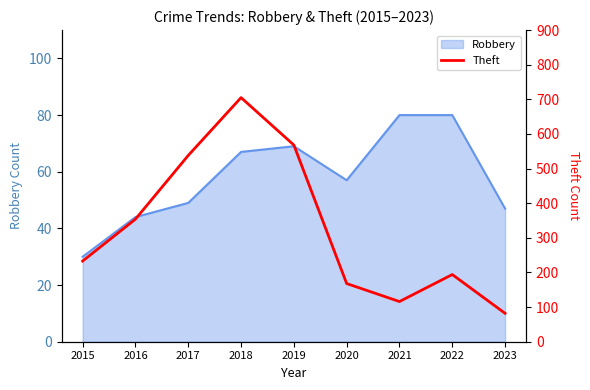

Read the value at 2021, to the nearest 50.

100